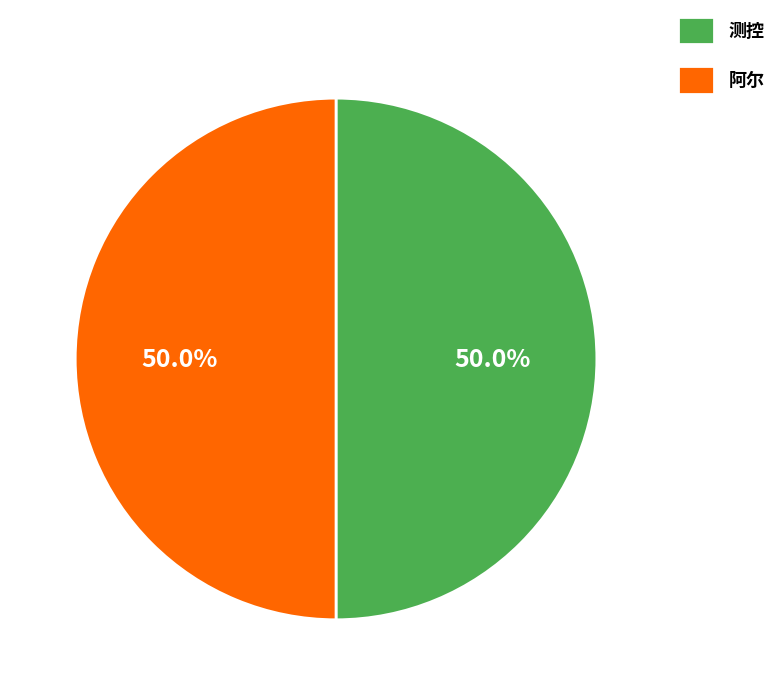

Approximately how many times larger is the value at 测控 compared to 阿尔?

1.0